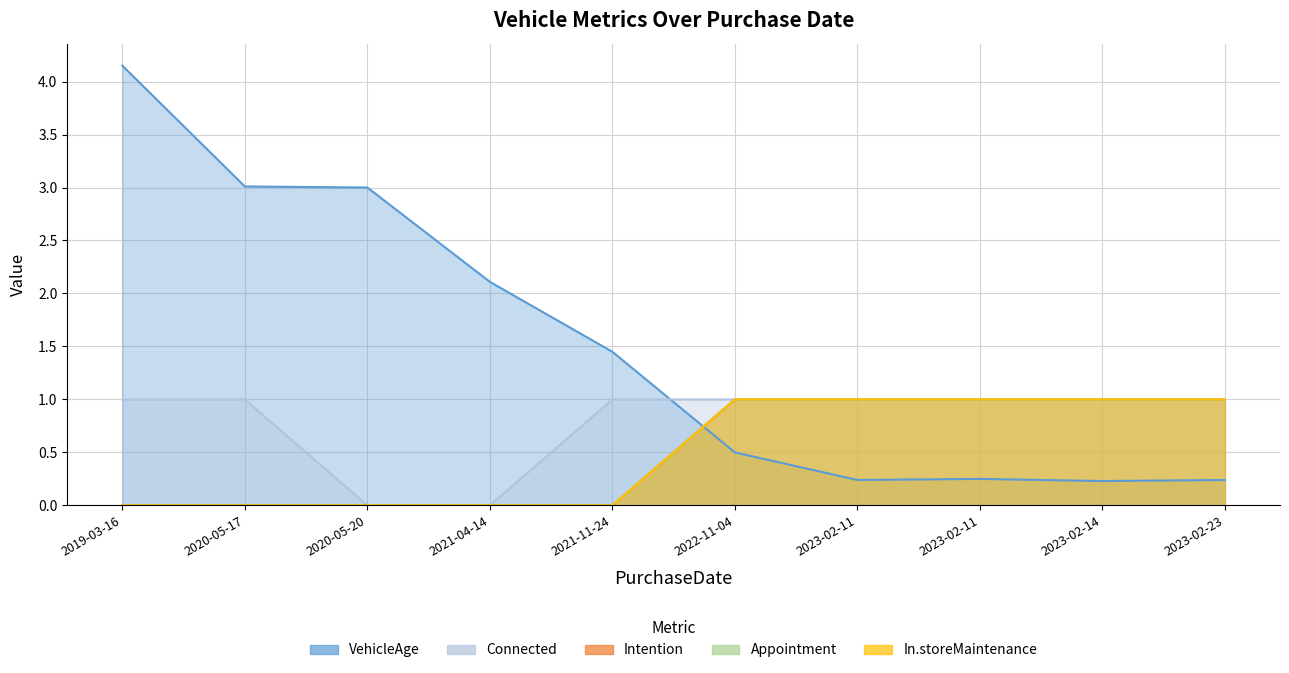

Count the number of categories in the chart.

10